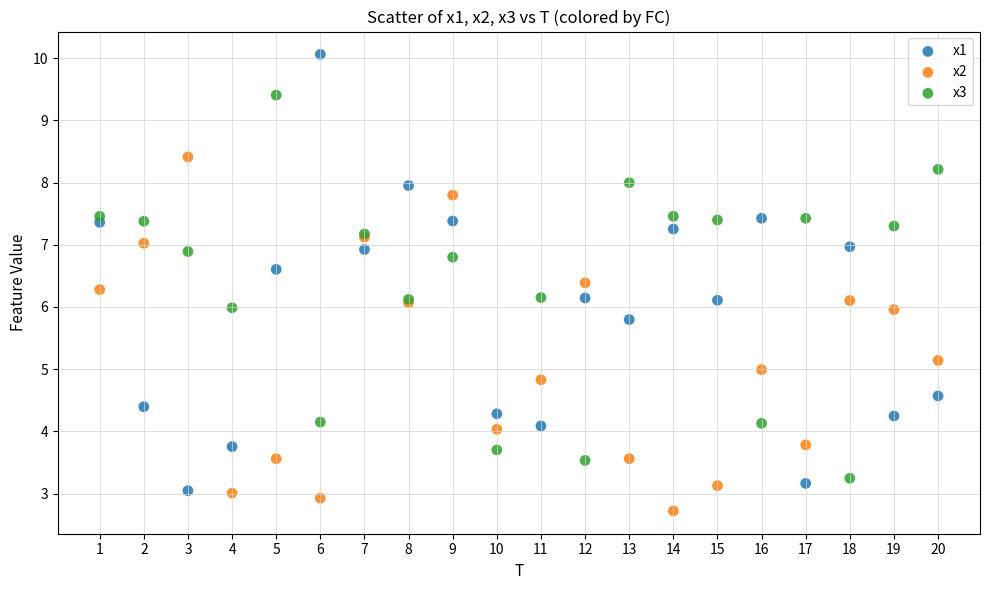

What is the X range (max minus min) for the scatter plot?

19.0